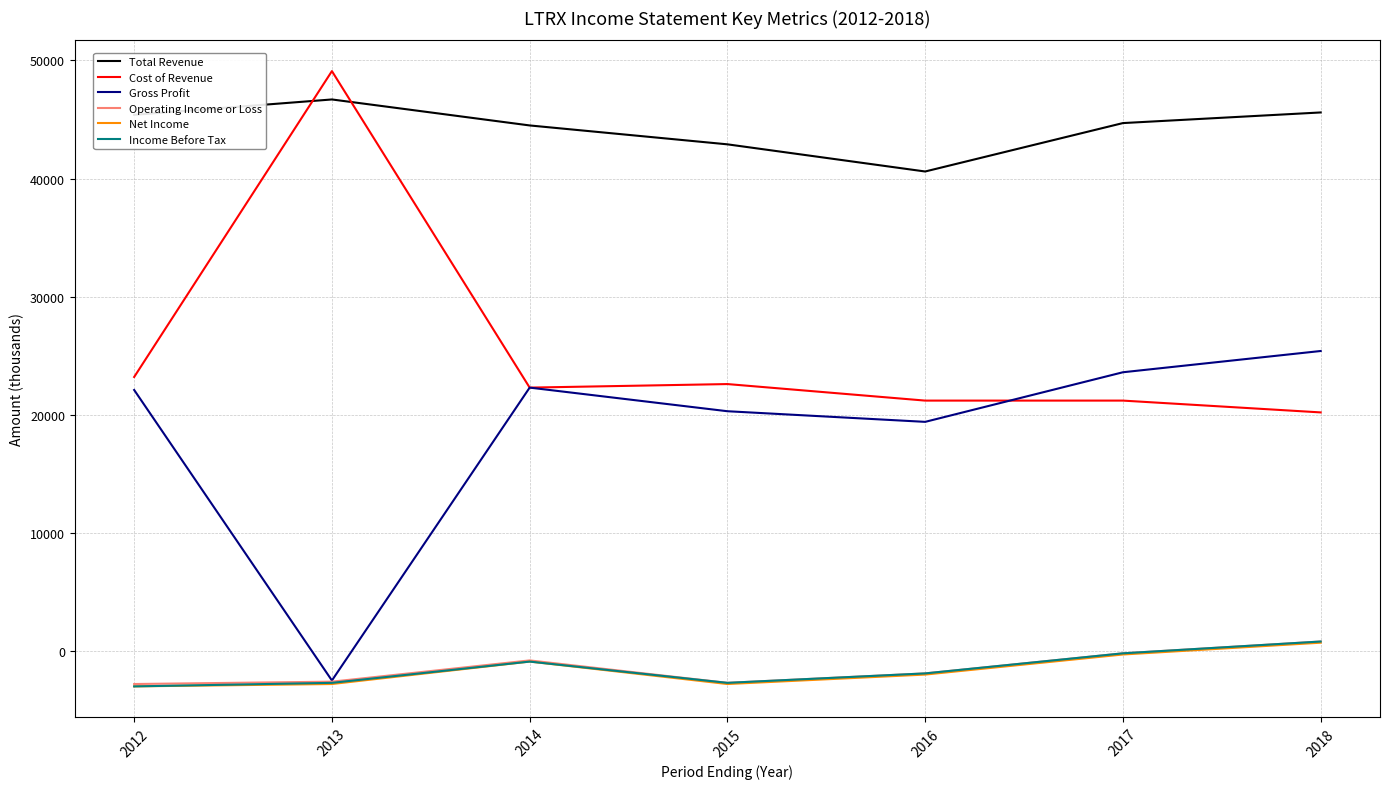

Is it true that Operating Income or Loss equals -2800 at 2012?

True